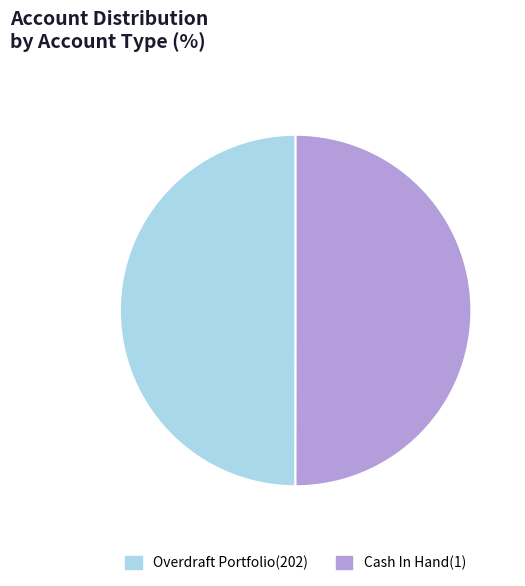

How many segments does this pie chart have?

2